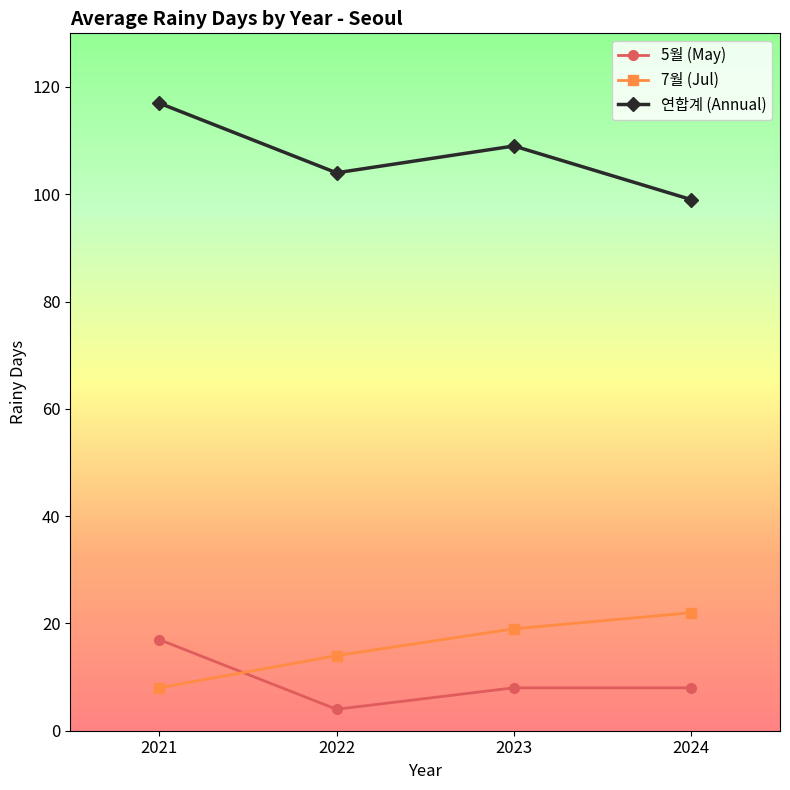

In 연합계 (Annual), how many points are higher than both neighbors (excluding endpoints)?

1